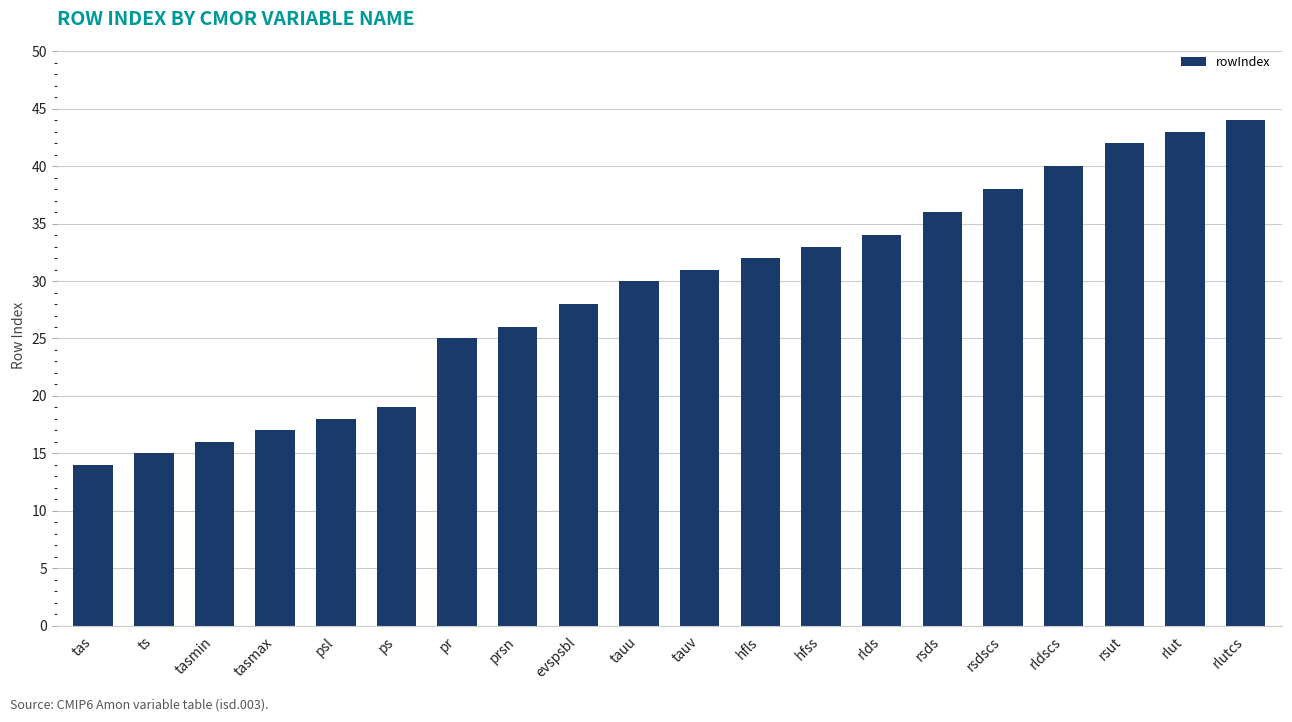

What is the smallest value displayed?

14